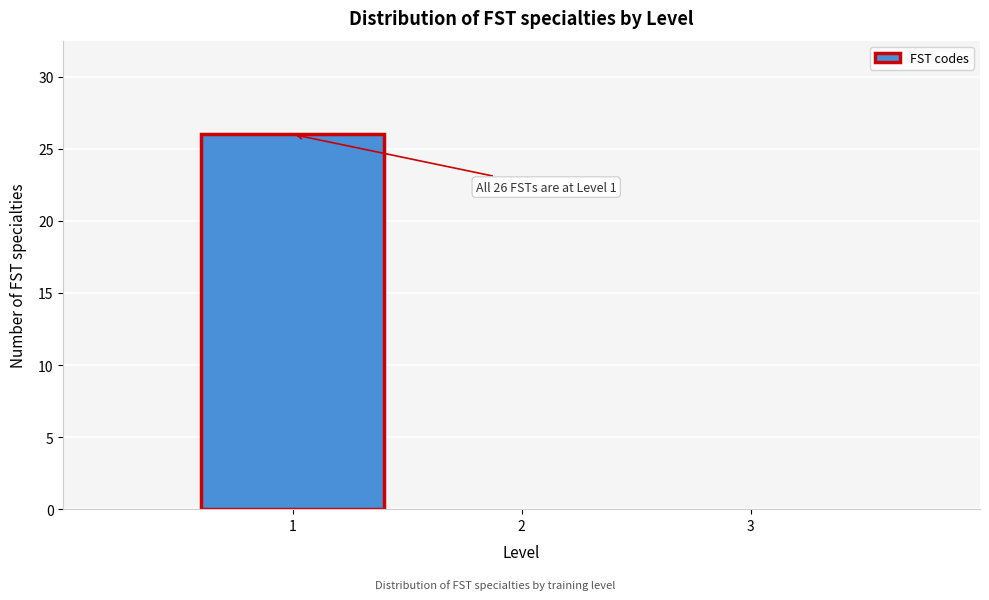

Which range on the x-axis has the tallest bar?

0.5 to 1.5